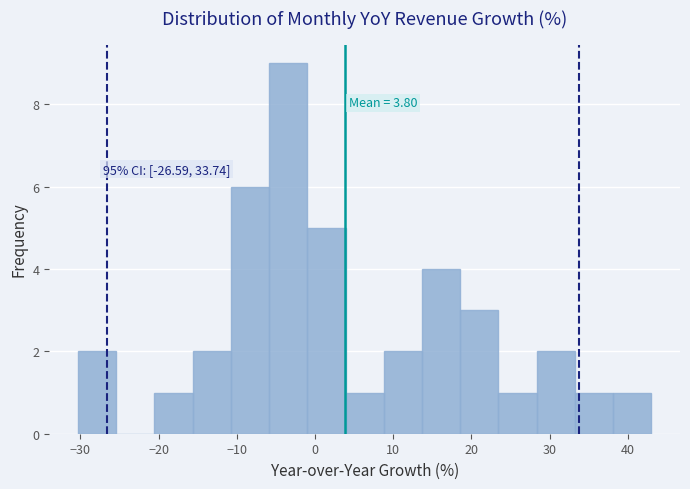

Over which range of the x-axis is the bar tallest?

-6 to -1